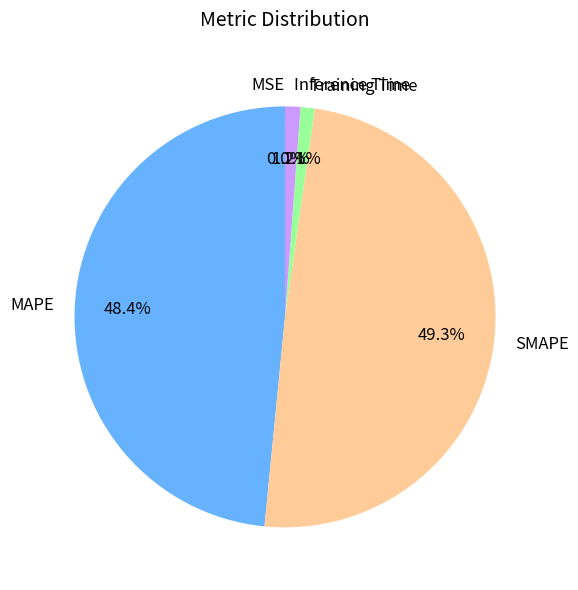

How much of the chart is everything except SMAPE?

50.7%